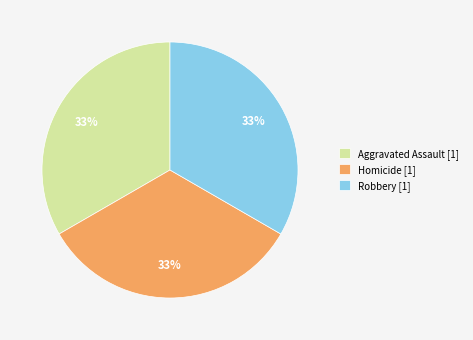

Does any single category account for the majority?

No